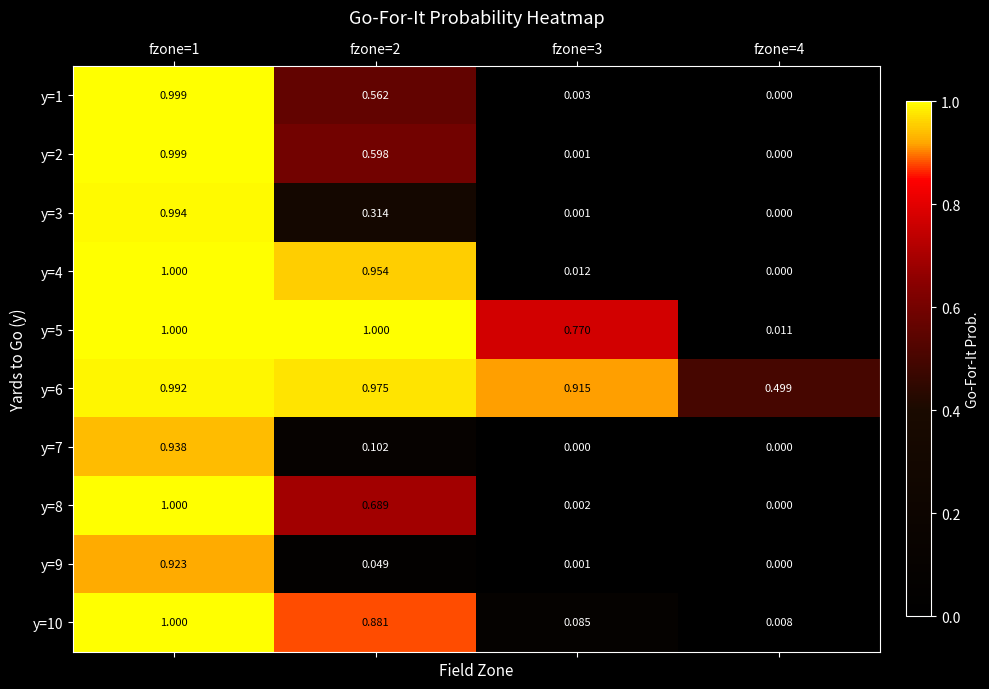

At which category is the sum across all series the highest?

fzone=1